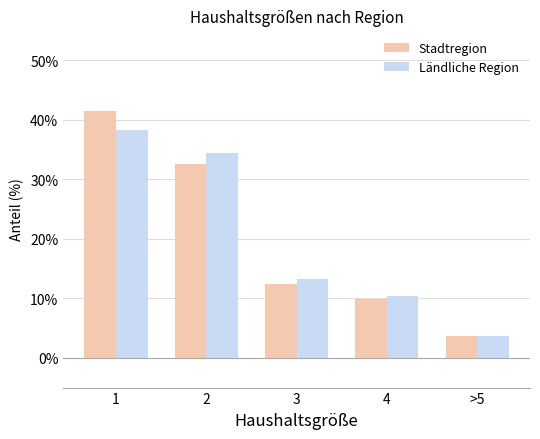

Which series has the largest total across all categories?

Stadtregion